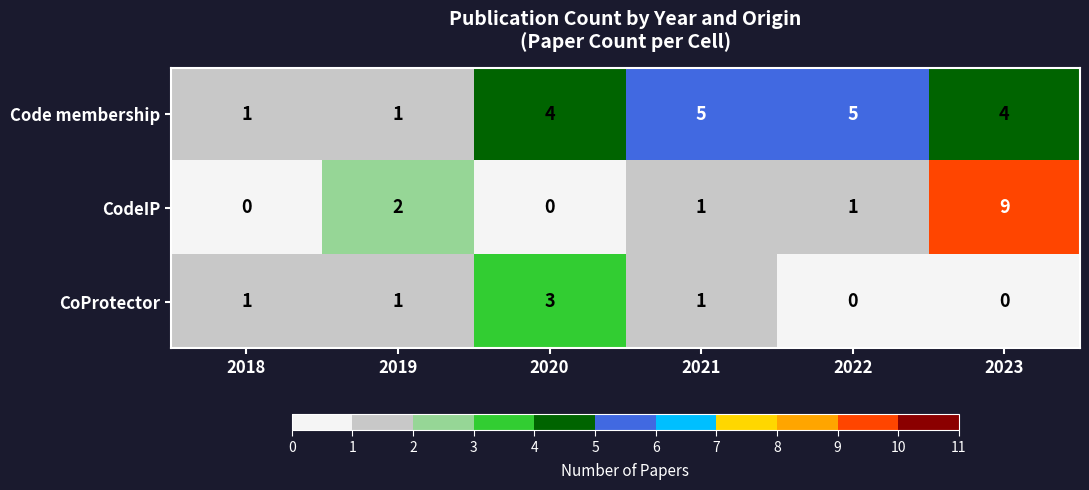

Is it true that Code membership equals 5 at 2022?

True